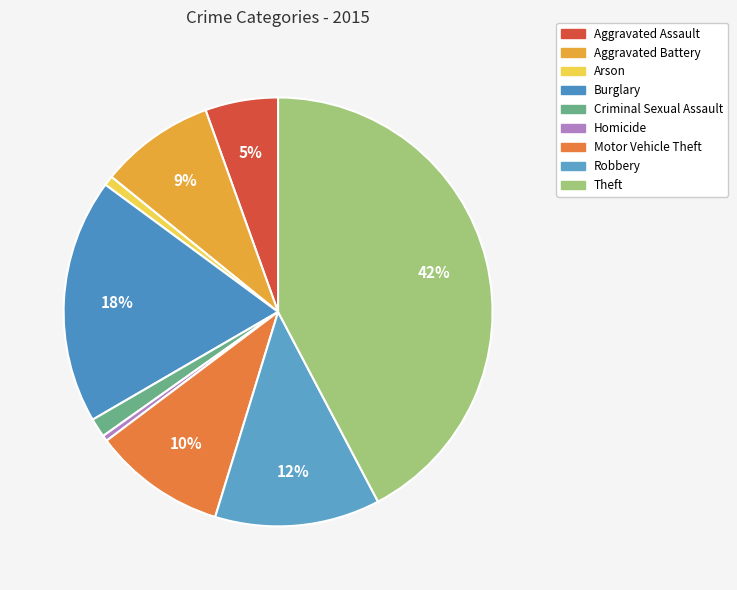

Does any single category account for the majority?

No